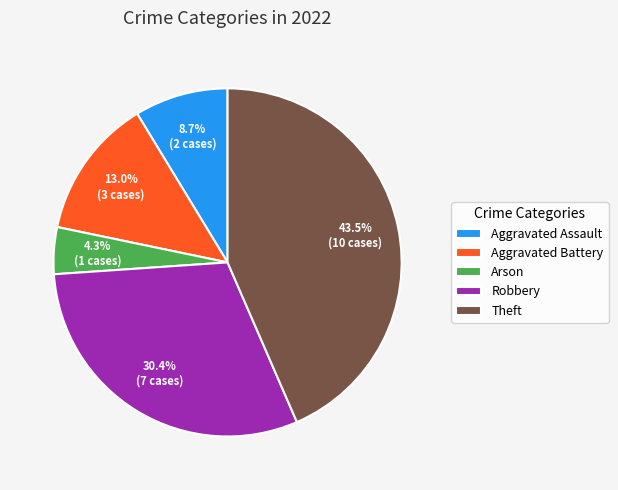

What is the ratio of the value at Aggravated Battery to the value at Theft?

0.3